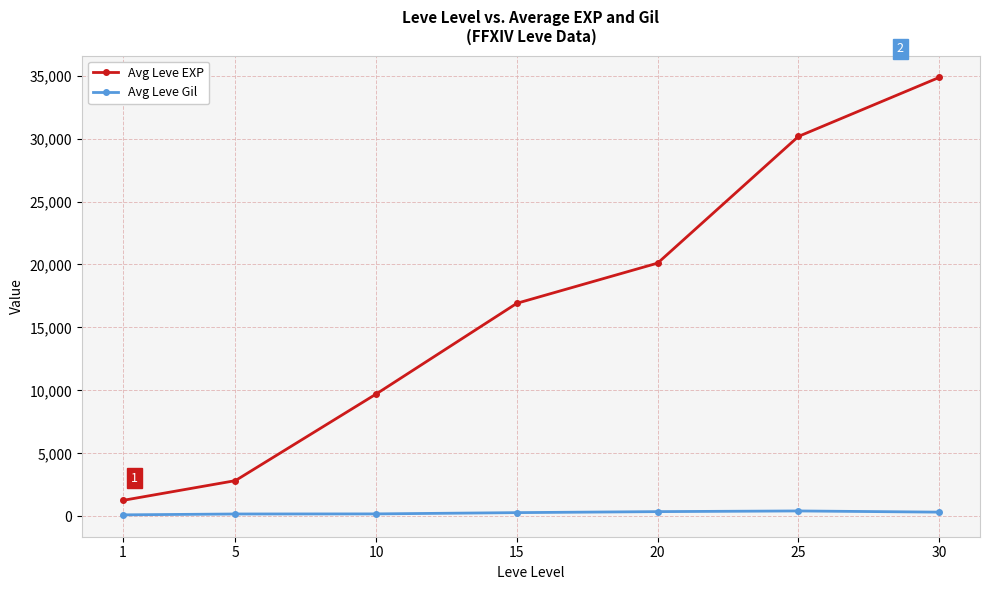

How many distinct data groups are displayed?

2